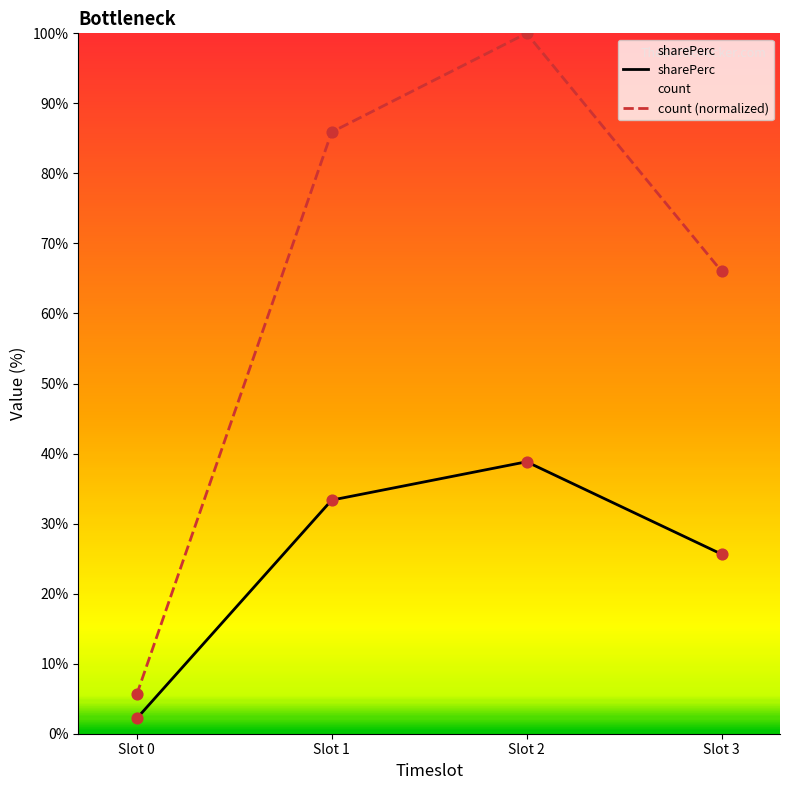

Which series has the largest total across all categories?

count (normalized)